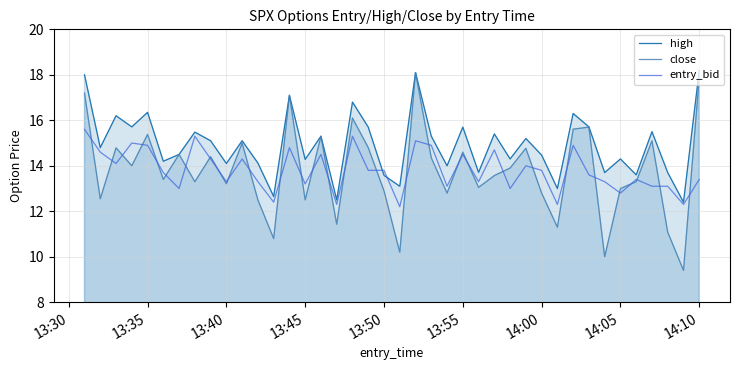

Which series has the largest total across all categories?

high